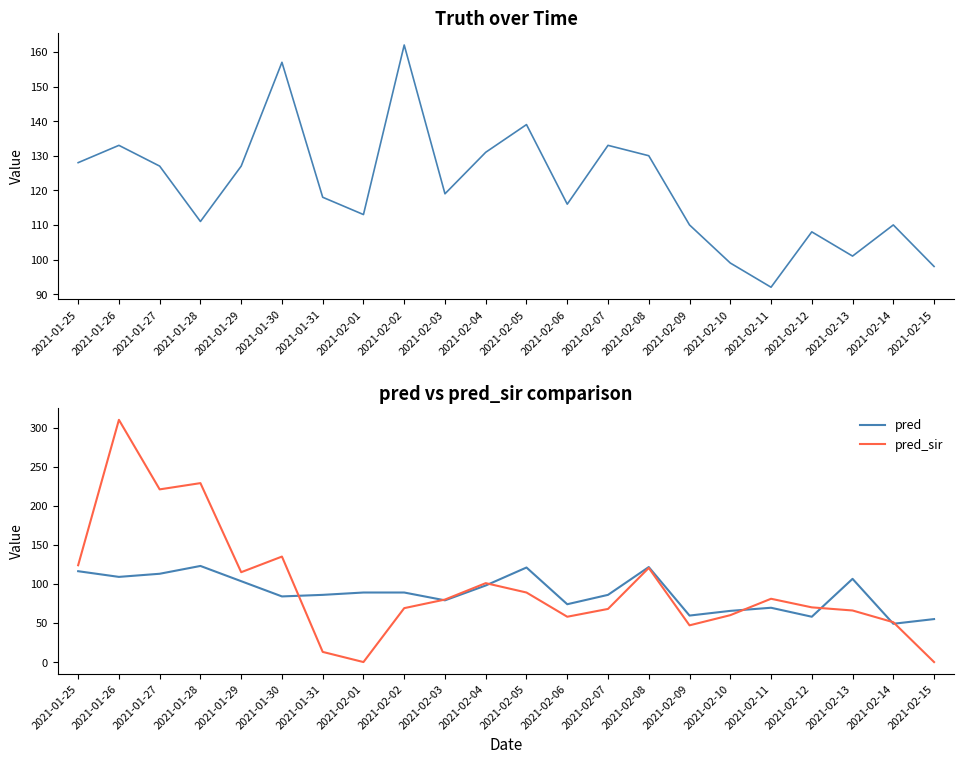

What is the total value across all series at 2021-02-09?

216.5